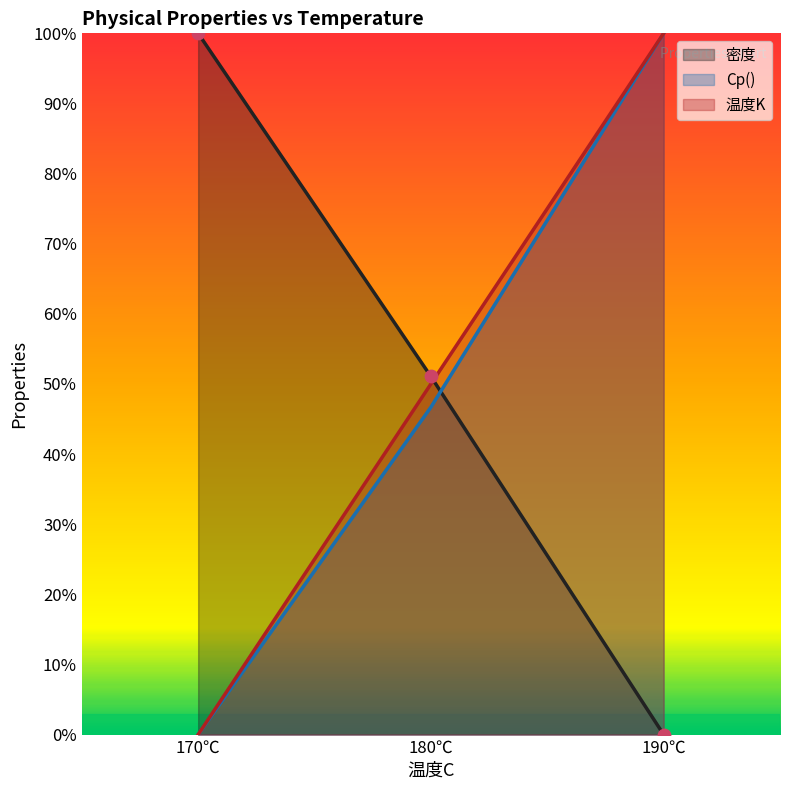

At how many categories does at least one series exceed 428?

3